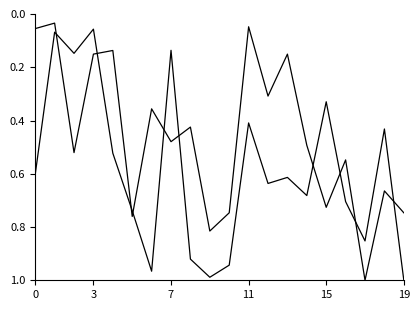

True or false: NUMERO_VIA_GENERADORA_DIRECCION has a value of 0.1 at 11.

False